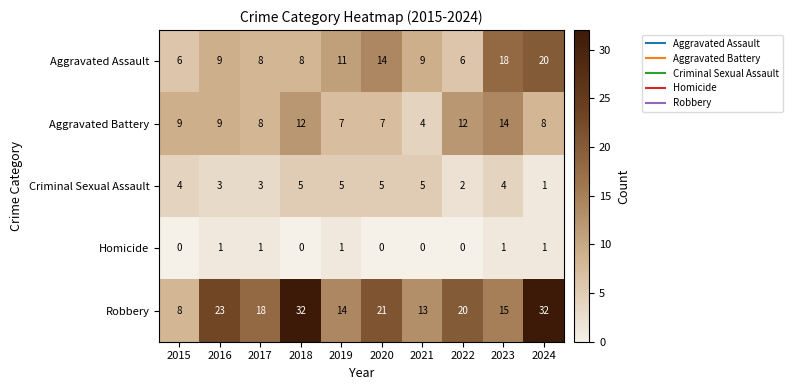

Which series has the largest range (max minus min)?

Robbery